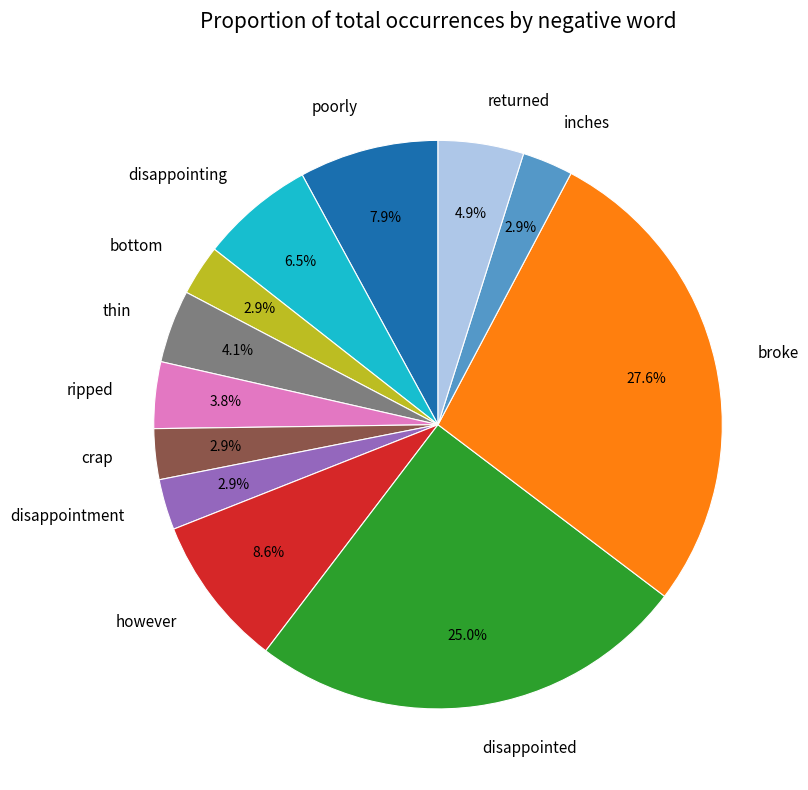

To the nearest percent, what is the difference between the largest and smallest slice percentages?

25%